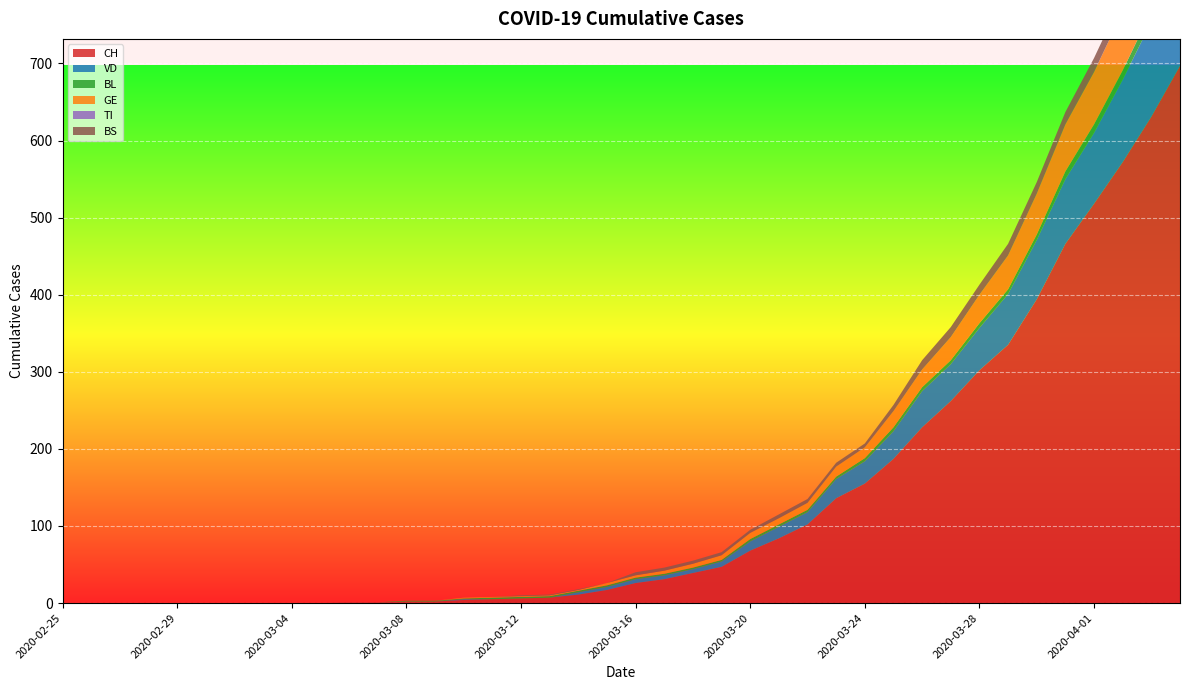

Reading left to right, list all the values displayed in this chart.

CH: 2020-02-25=0	2020-02-26=0	2020-02-27=0	2020-02-28=0	2020-02-29=0	2020-03-01=0	2020-03-02=0	2020-03-03=0	2020-03-04=0	2020-03-05=0	2020-03-06=1	2020-03-07=1	2020-03-08=2	2020-03-09=2	2020-03-10=4	2020-03-11=5	2020-03-12=6	2020-03-13=7	2020-03-14=11	2020-03-15=17	2020-03-16=26	2020-03-17=31	2020-03-18=39	2020-03-19=47	2020-03-20=68	2020-03-21=84	2020-03-22=102	2020-03-23=136	2020-03-24=155	2020-03-25=187	2020-03-26=228	2020-03-27=262	2020-03-28=302	2020-03-29=335	2020-03-30=394	2020-03-31=466	2020-04-01=518	2020-04-02=572	2020-04-03=631	2020-04-04=697
VD: 2020-02-25=0	2020-02-26=0	2020-02-27=0	2020-02-28=0	2020-02-29=0	2020-03-01=0	2020-03-02=0	2020-03-03=0	2020-03-04=0	2020-03-05=0	2020-03-06=0	2020-03-07=0	2020-03-08=0	2020-03-09=0	2020-03-10=1	2020-03-11=0	2020-03-12=0	2020-03-13=0	2020-03-14=3	2020-03-15=4	2020-03-16=5	2020-03-17=5	2020-03-18=5	2020-03-19=7	2020-03-20=12	2020-03-21=15	2020-03-22=16	2020-03-23=25	2020-03-24=29	2020-03-25=36	2020-03-26=47	2020-03-27=48	2020-03-28=55	2020-03-29=66	2020-03-30=77	2020-03-31=84	2020-04-01=92	2020-04-02=107	2020-04-03=123	2020-04-04=138
BL: 2020-02-25=0	2020-02-26=0	2020-02-27=0	2020-02-28=0	2020-02-29=0	2020-03-01=0	2020-03-02=0	2020-03-03=0	2020-03-04=0	2020-03-05=0	2020-03-06=0	2020-03-07=0	2020-03-08=1	2020-03-09=1	2020-03-10=1	2020-03-11=2	2020-03-12=2	2020-03-13=2	2020-03-14=2	2020-03-15=2	2020-03-16=2	2020-03-17=2	2020-03-18=2	2020-03-19=2	2020-03-20=3	2020-03-21=3	2020-03-22=3	2020-03-23=3	2020-03-24=4	2020-03-25=5	2020-03-26=5	2020-03-27=5	2020-03-28=6	2020-03-29=6	2020-03-30=7	2020-03-31=10	2020-04-01=11	2020-04-02=12	2020-04-03=14	2020-04-04=19
GE: 2020-02-25=0	2020-02-26=0	2020-02-27=0	2020-02-28=0	2020-02-29=0	2020-03-01=0	2020-03-02=0	2020-03-03=0	2020-03-04=0	2020-03-05=0	2020-03-06=0	2020-03-07=0	2020-03-08=0	2020-03-09=0	2020-03-10=1	2020-03-11=1	2020-03-12=1	2020-03-13=1	2020-03-14=1	2020-03-15=3	2020-03-16=3	2020-03-17=4	2020-03-18=5	2020-03-19=6	2020-03-20=8	2020-03-21=8	2020-03-22=9	2020-03-23=13	2020-03-24=14	2020-03-25=21	2020-03-26=23	2020-03-27=30	2020-03-28=37	2020-03-29=44	2020-03-30=53	2020-03-31=61	2020-04-01=68	2020-04-02=76	2020-04-03=80	2020-04-04=93
TI: 2020-02-25=0	2020-02-26=0	2020-02-27=0	2020-02-28=0	2020-02-29=0	2020-03-01=0	2020-03-02=0	2020-03-03=0	2020-03-04=0	2020-03-05=0	2020-03-06=0	2020-03-07=0	2020-03-08=0	2020-03-09=0	2020-03-10=0	2020-03-11=0	2020-03-12=0	2020-03-13=0	2020-03-14=0	2020-03-15=0	2020-03-16=0	2020-03-17=0	2020-03-18=0	2020-03-19=0	2020-03-20=0	2020-03-21=0	2020-03-22=0	2020-03-23=0	2020-03-24=0	2020-03-25=0	2020-03-26=0	2020-03-27=0	2020-03-28=0	2020-03-29=0	2020-03-30=0	2020-03-31=0	2020-04-01=0	2020-04-02=0	2020-04-03=0	2020-04-04=0
BS: 2020-02-25=0	2020-02-26=0	2020-02-27=0	2020-02-28=0	2020-02-29=0	2020-03-01=0	2020-03-02=0	2020-03-03=0	2020-03-04=0	2020-03-05=0	2020-03-06=0	2020-03-07=0	2020-03-08=0	2020-03-09=0	2020-03-10=0	2020-03-11=0	2020-03-12=1	2020-03-13=1	2020-03-14=1	2020-03-15=0	2020-03-16=4	2020-03-17=4	2020-03-18=4	2020-03-19=4	2020-03-20=4	2020-03-21=5	2020-03-22=5	2020-03-23=5	2020-03-24=5	2020-03-25=8	2020-03-26=12	2020-03-27=13	2020-03-28=13	2020-03-29=15	2020-03-30=15	2020-03-31=16	2020-04-01=18	2020-04-02=19	2020-04-03=21	2020-04-04=24